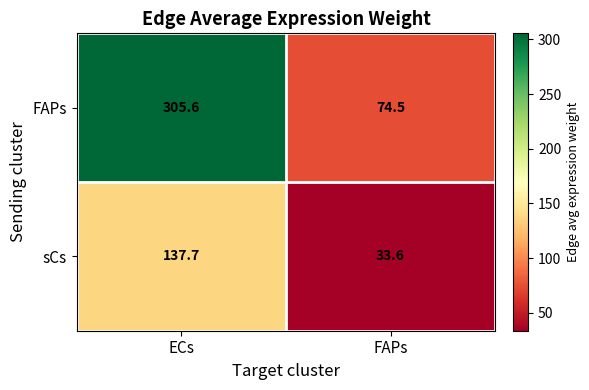

Rank the series by their average value, from highest to lowest.

FAPs, sCs